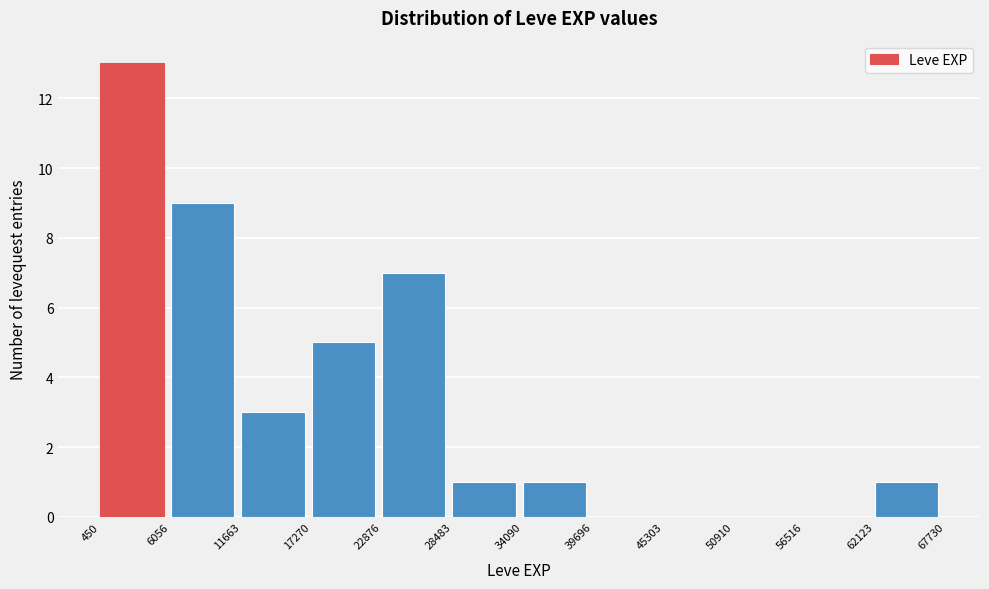

Reading left to right, list every bar in this chart as the range it spans on the x-axis followed by its height. The values are not printed on the chart, so give them approximately, as read against the axis.

450 to 6056: 13
6056 to 11663: 9
11663 to 17270: 3
17270 to 22876: 5
22876 to 28483: 7
28483 to 34090: 1
34090 to 39696: 1
39696 to 45303: 0
45303 to 50910: 0
50910 to 56516: 0
56516 to 62123: 0
62123 to 67730: 1